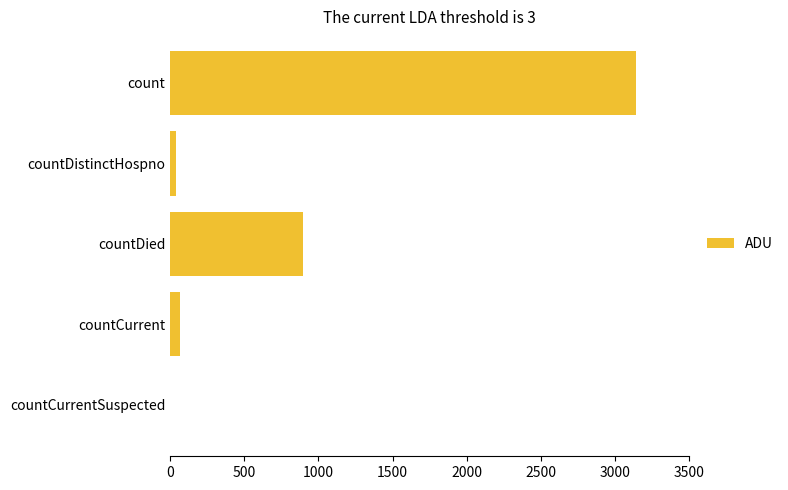

Where is the data nearest to the value 1571?

countDied